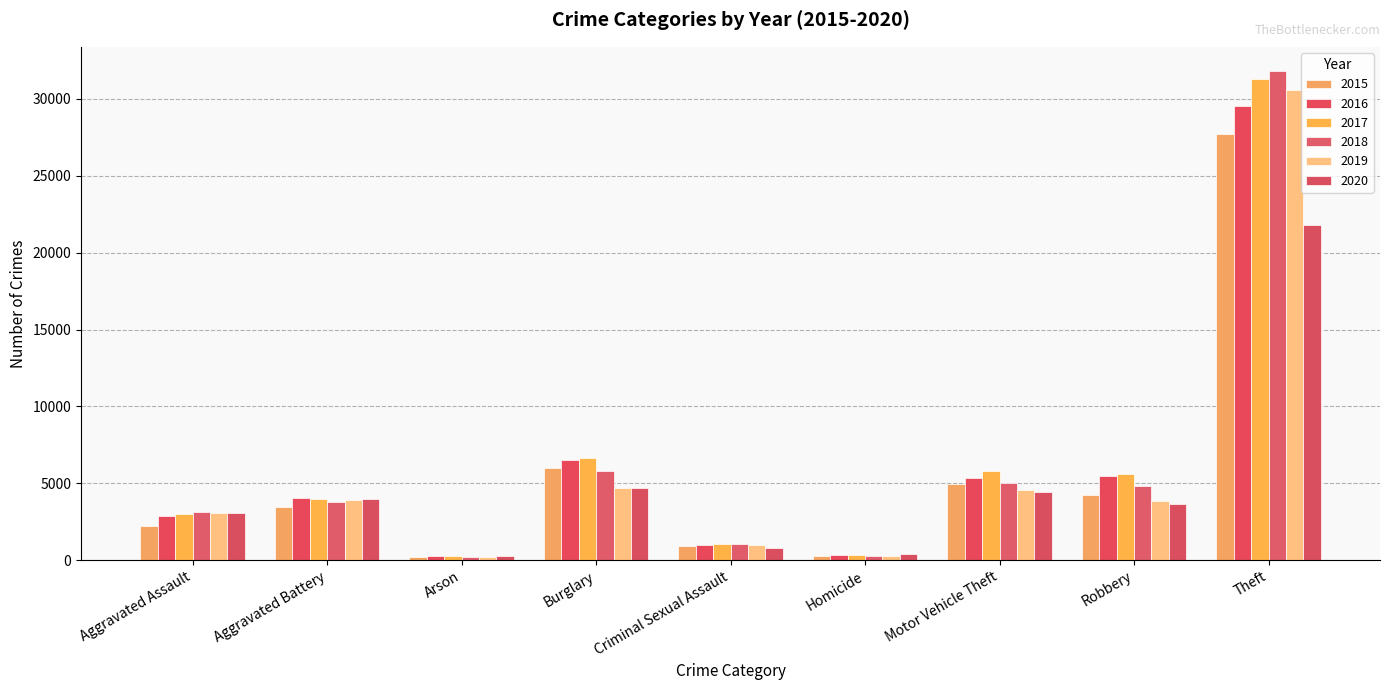

Rank the series at Motor Vehicle Theft from highest to lowest value.

2017, 2016, 2018, 2015, 2019, 2020